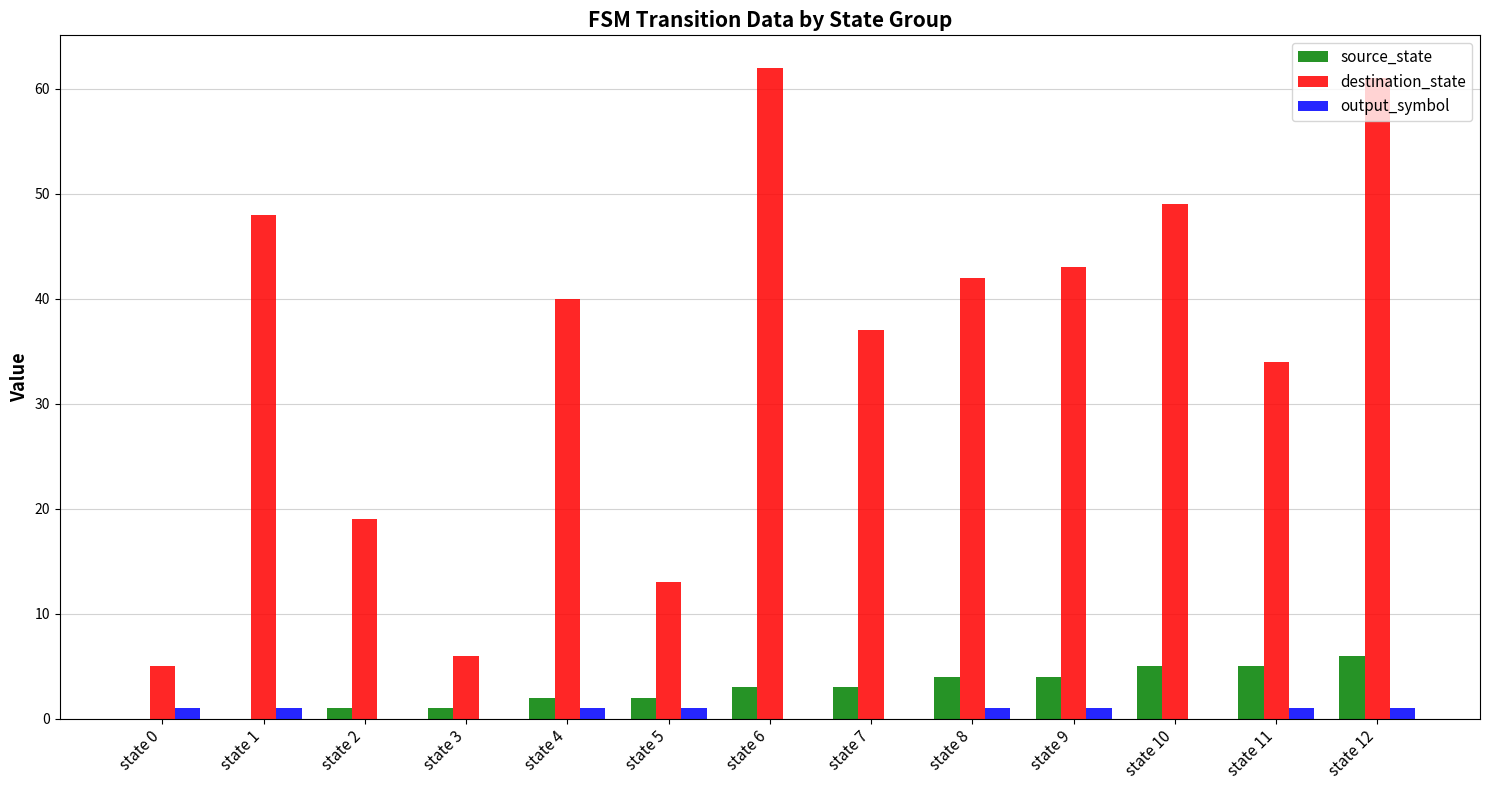

Is the value of destination_state at state 6 greater than the value of output_symbol at state 5?

Yes